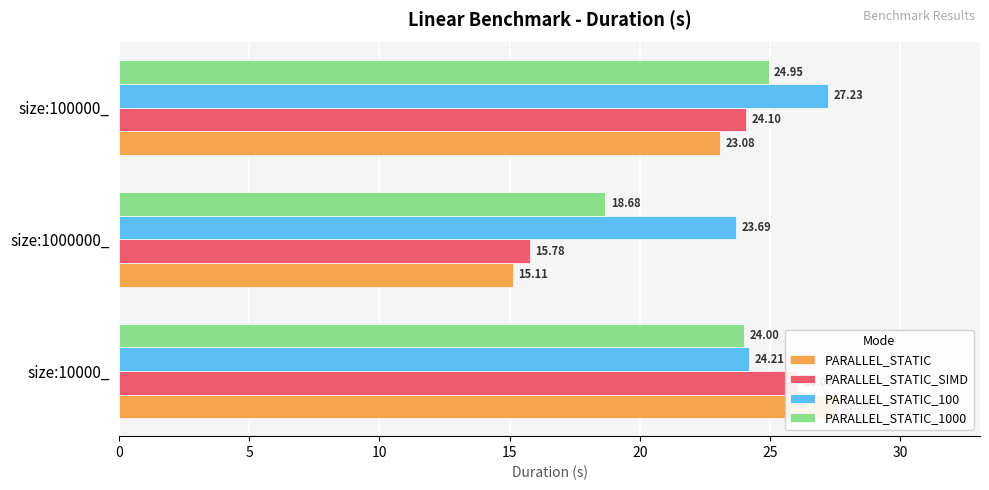

True or false: PARALLEL_STATIC has a value of 23.1 at size:100000_.

True